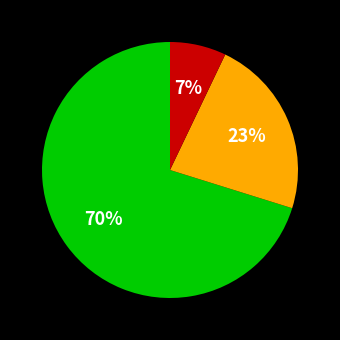

To the nearest percent, what is the difference between the largest and smallest slice percentages?

63%